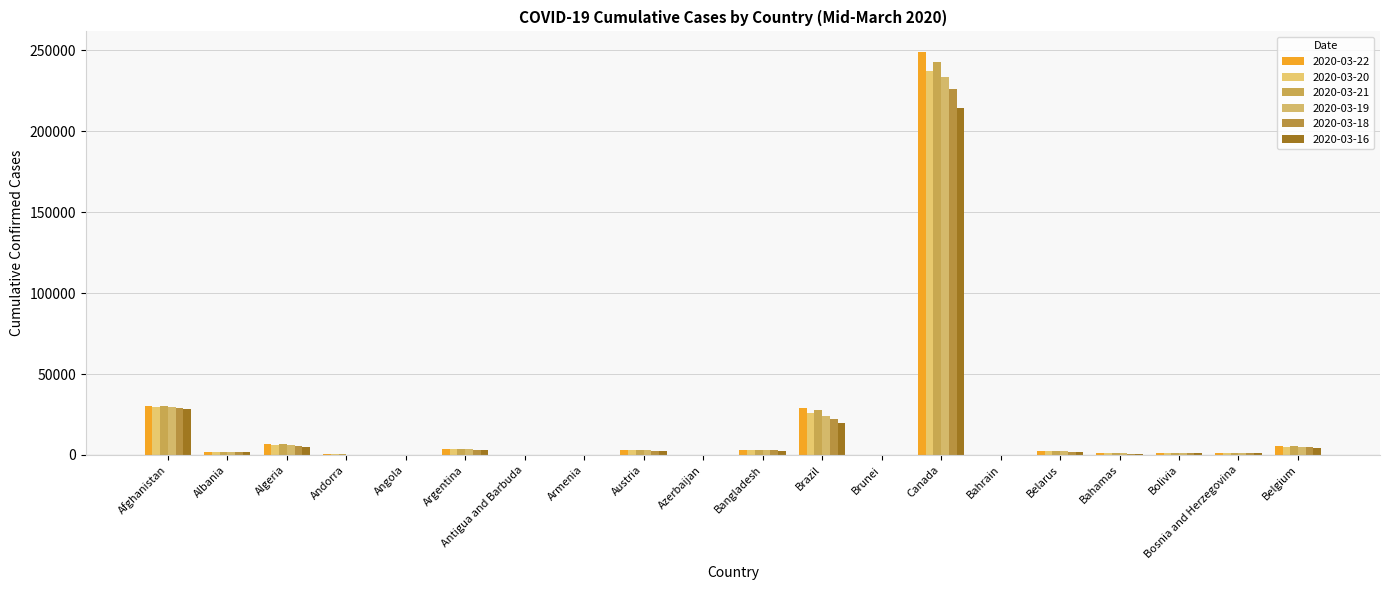

What is the difference between the highest and lowest values at Bolivia?

156